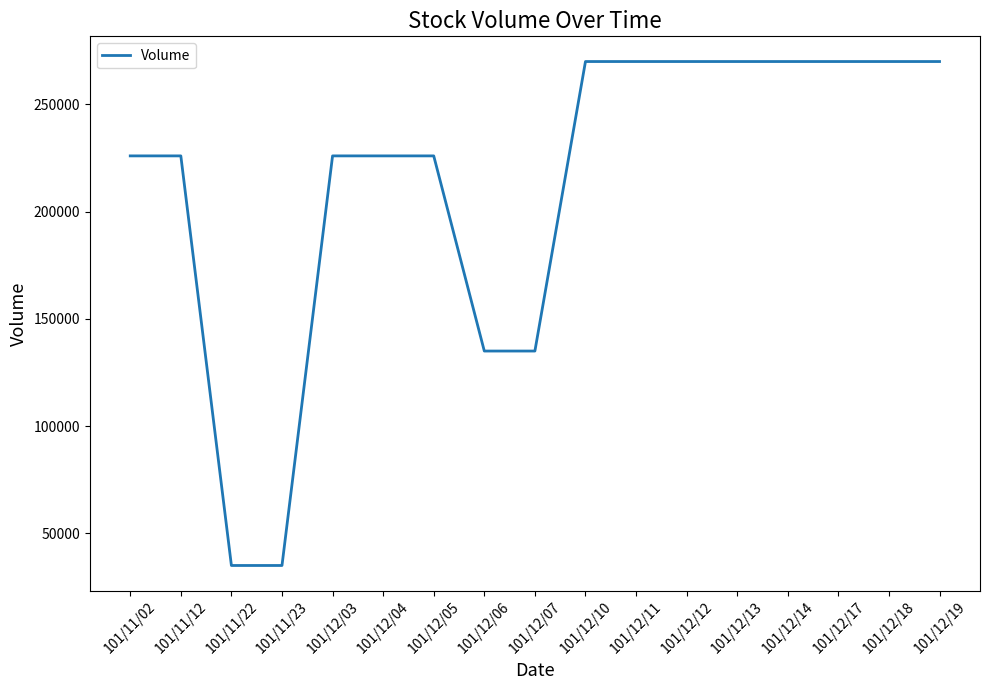

Reading right to left, transcribe all the data shown in this chart.

101/12/19=270000	101/12/18=270000	101/12/17=270000	101/12/14=270000	101/12/13=270000	101/12/12=270000	101/12/11=270000	101/12/10=270000	101/12/07=135000	101/12/06=135000	101/12/05=226000	101/12/04=226000	101/12/03=226000	101/11/23=35000	101/11/22=35000	101/11/12=226000	101/11/02=226000